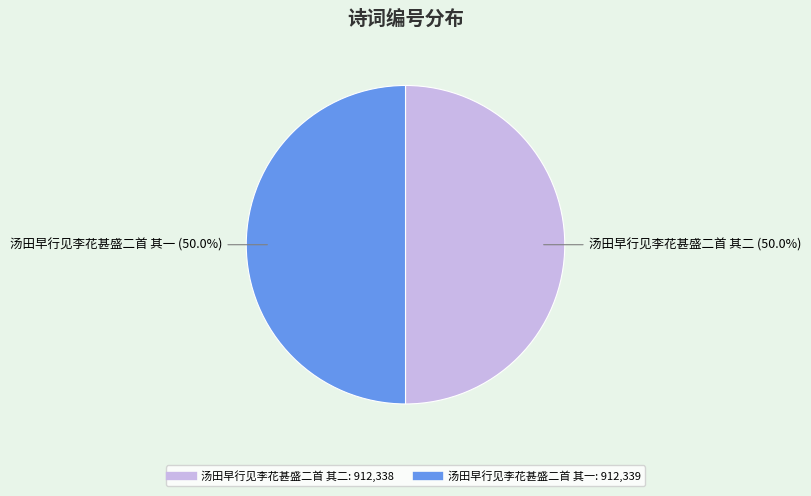

Combined, do 汤田早行见李花甚盛二首 其一 and 汤田早行见李花甚盛二首 其二 account for over 50%?

Yes